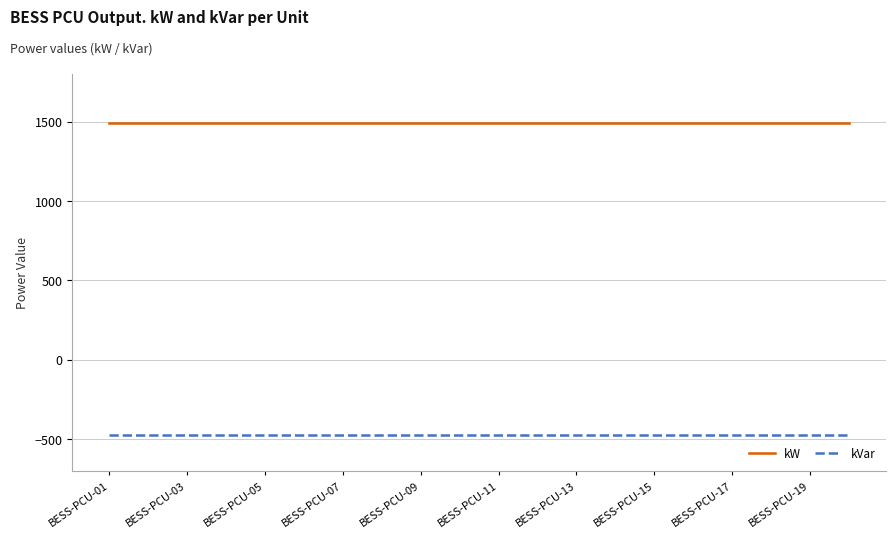

True or false: kW and kVar intersect in this chart.

False